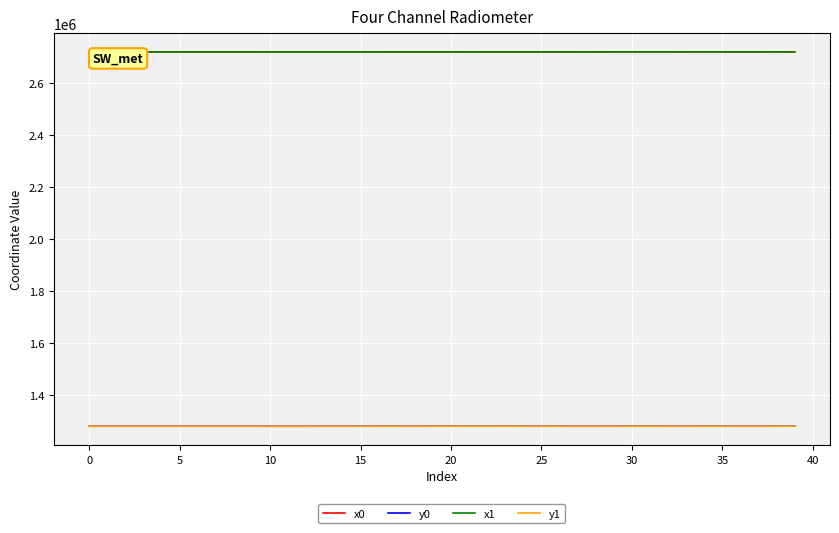

What is the difference between the maximum and second lowest values in the y1 series?

297.1